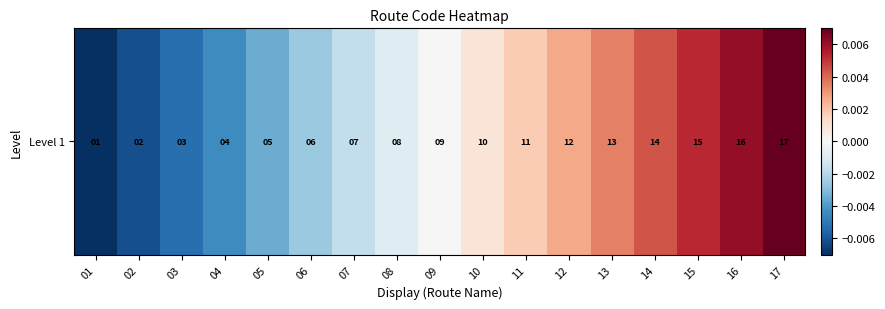

The chart shows a value of -0.0 at 02. True or false?

True